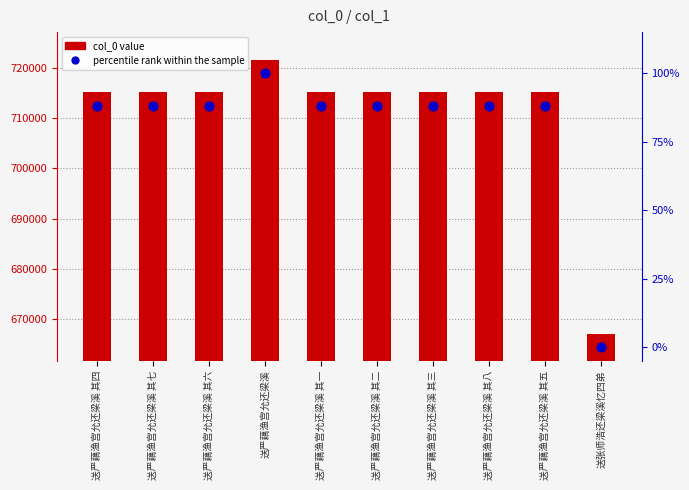

At how many categories does at least one series exceed 137276?

10